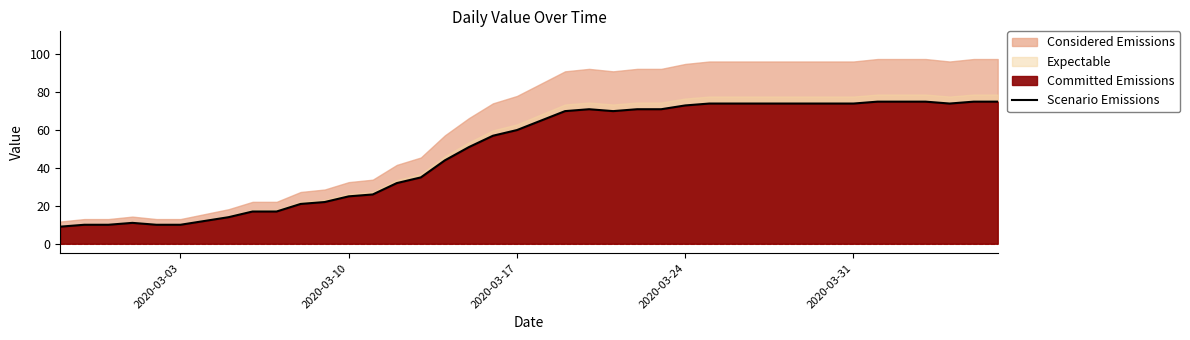

What is the minimum value shown in the chart?

9